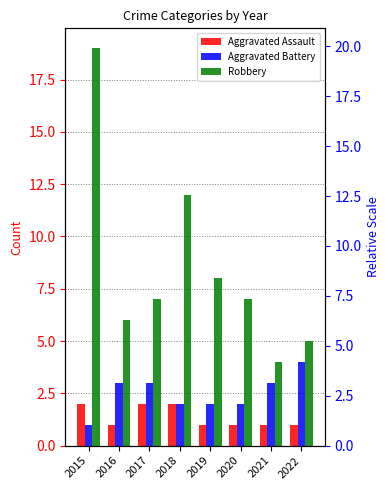

What is the total value across all series at 2017?

12